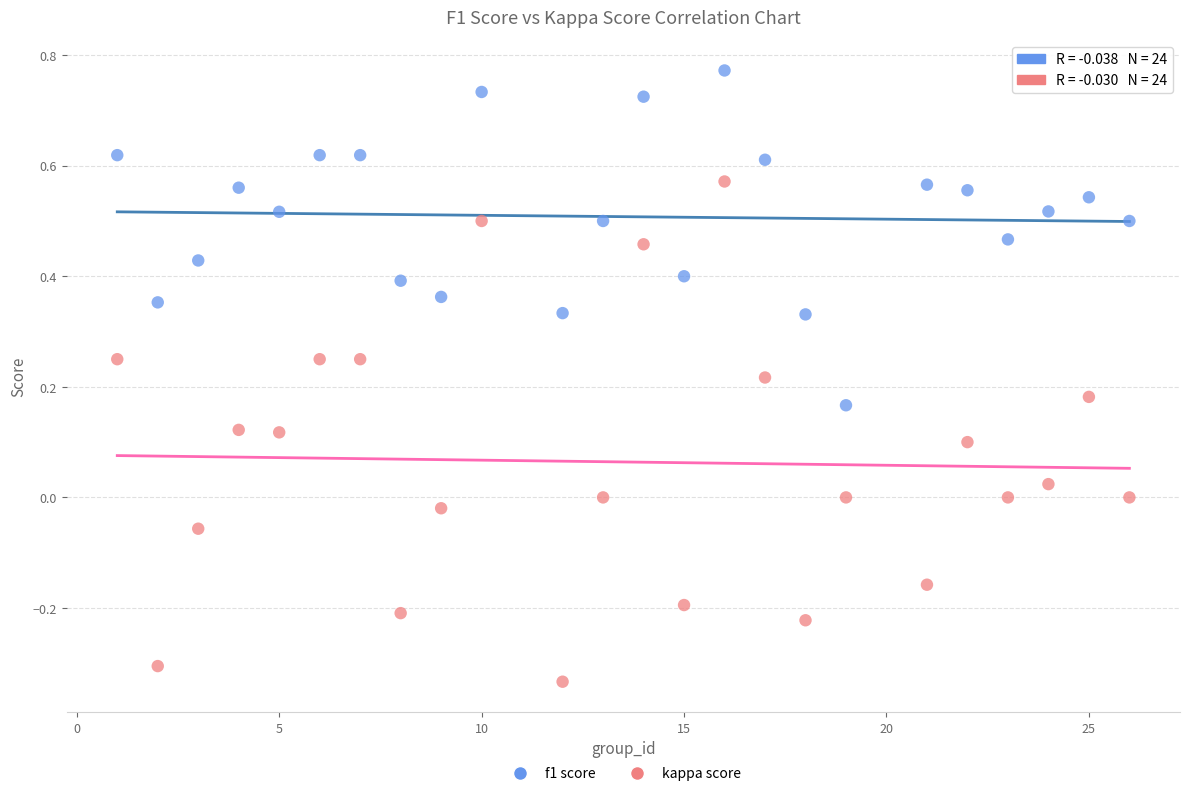

Which series has the widest spread of Y values?

kappa score